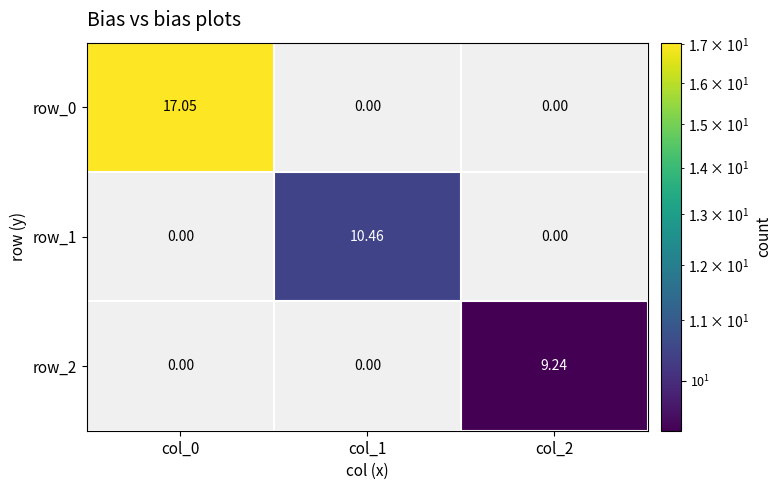

Is the value of row_1 at col_1 greater than the value of row_2 at col_0?

Yes